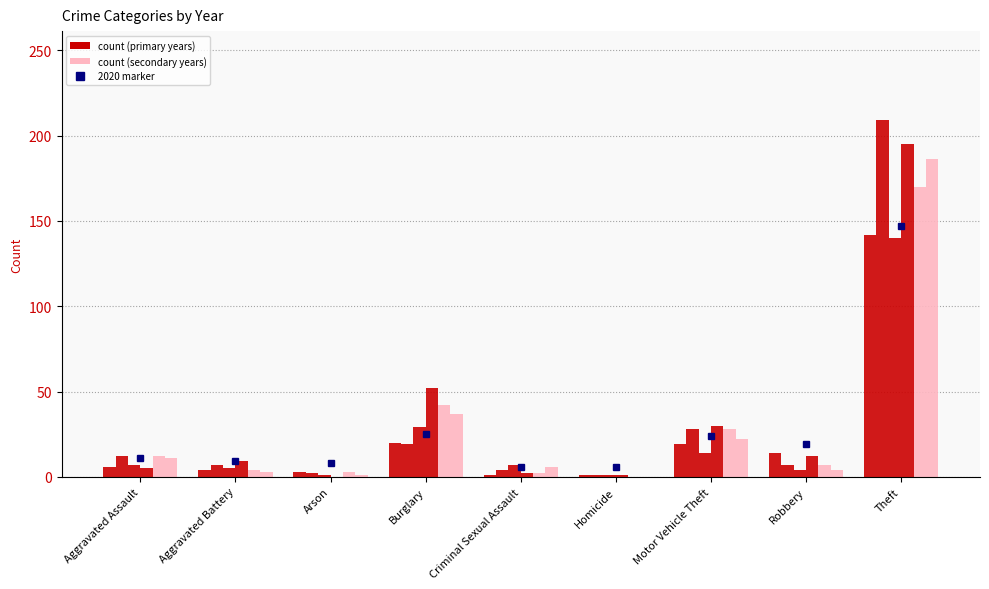

The value of 2019 at Criminal Sexual Assault is 6. True or false?

True